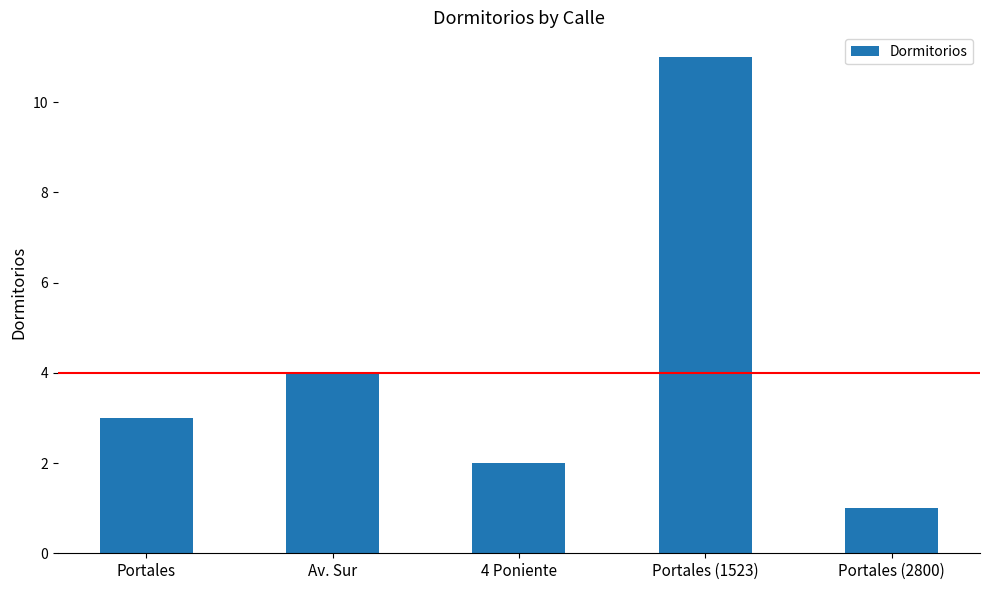

What is the label of the 5th bar from the left?

Portales (2800)